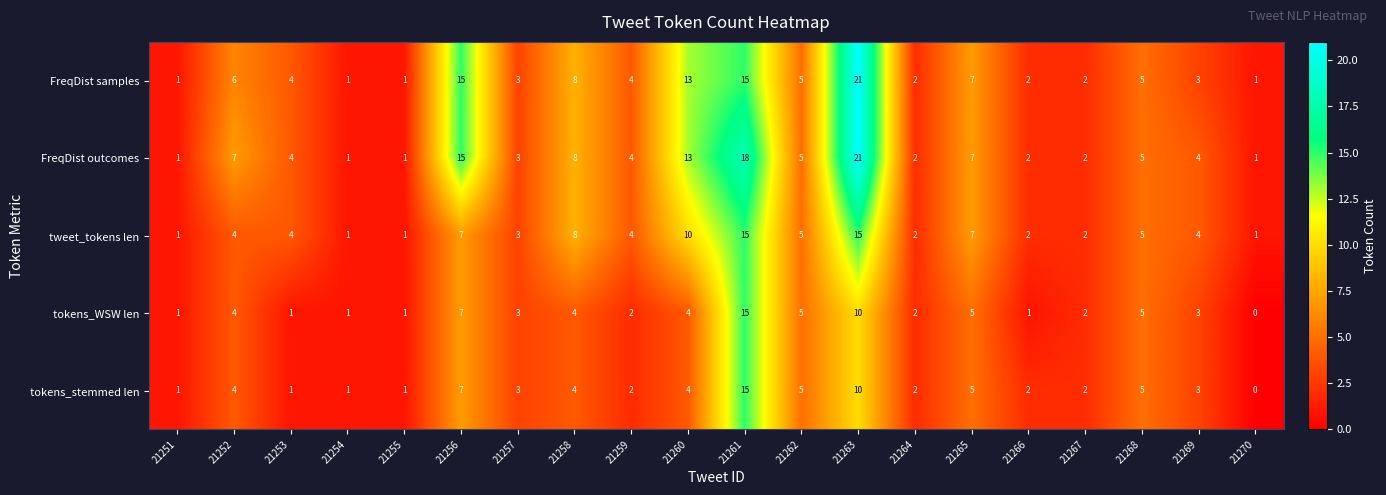

Which category has the lowest value in the tokens_stemmed len series?

21270